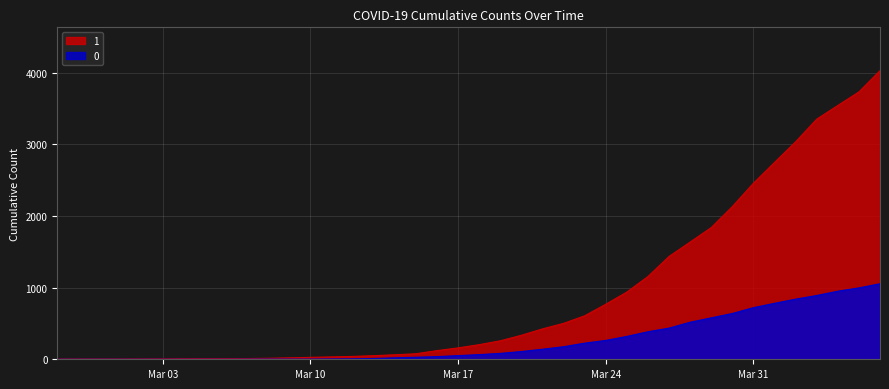

True or false: 0 and 1 intersect in this chart.

False